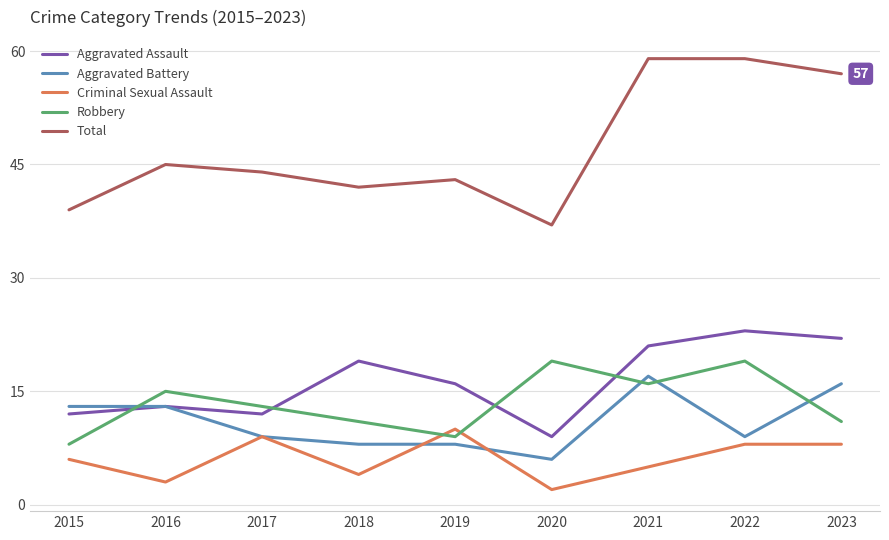

What are all the series names shown in the legend?

Aggravated Assault, Aggravated Battery, Criminal Sexual Assault, Robbery, Total